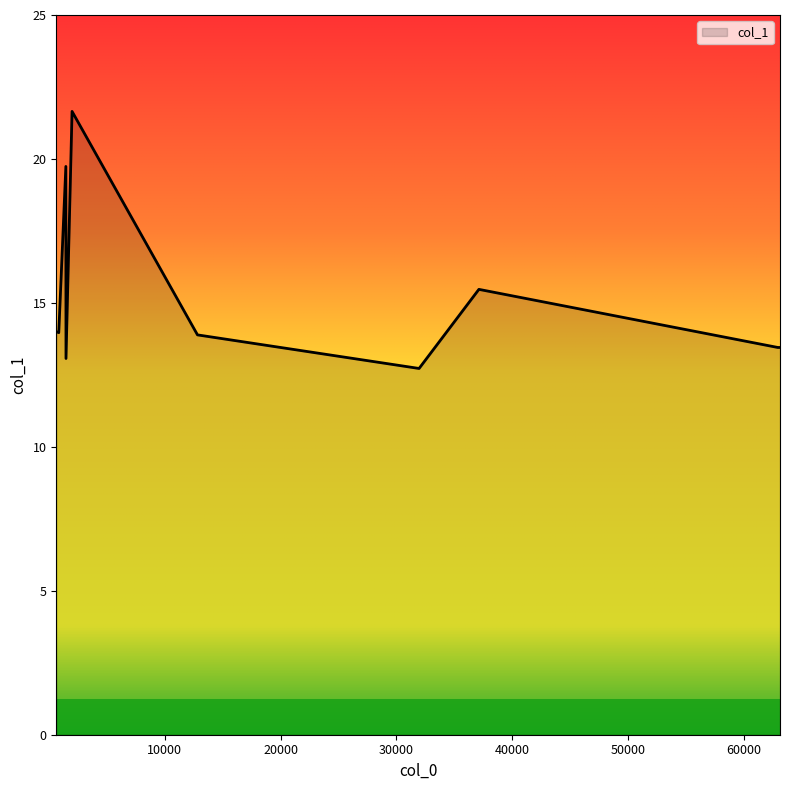

Which label corresponds to the smallest value in the chart?

31954.9